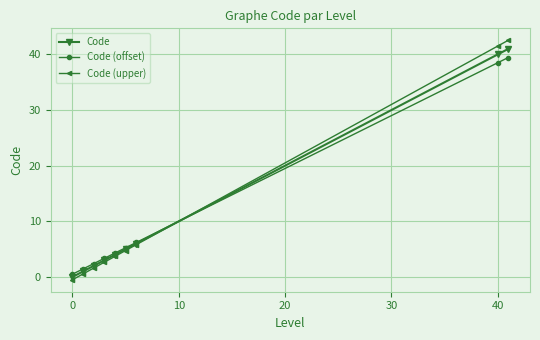

What is the greatest value displayed?

42.6